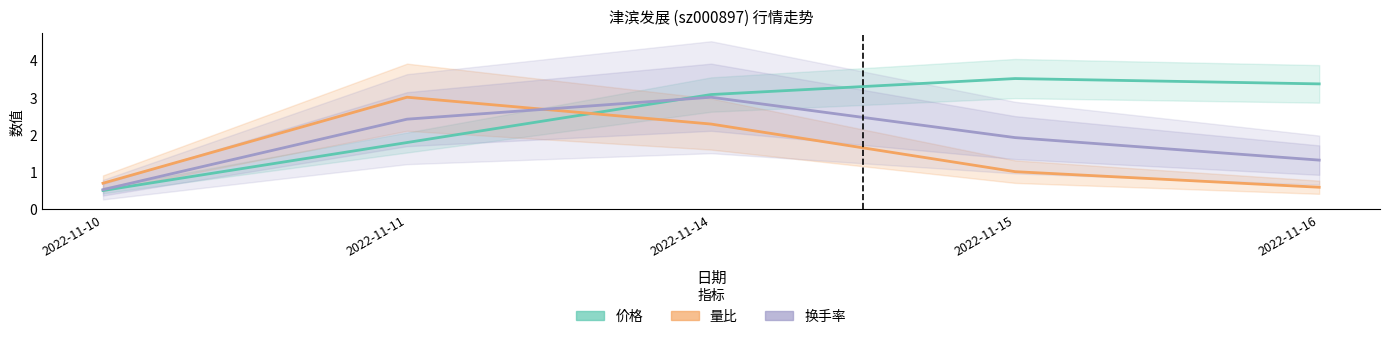

Reading right to left, list all the values displayed in this chart.

价格: 3.4	3.5	3.1	1.8	0.5
量比: 0.6	1.0	2.3	3.0	0.7
换手率: 1.3	1.9	3.0	2.4	0.5